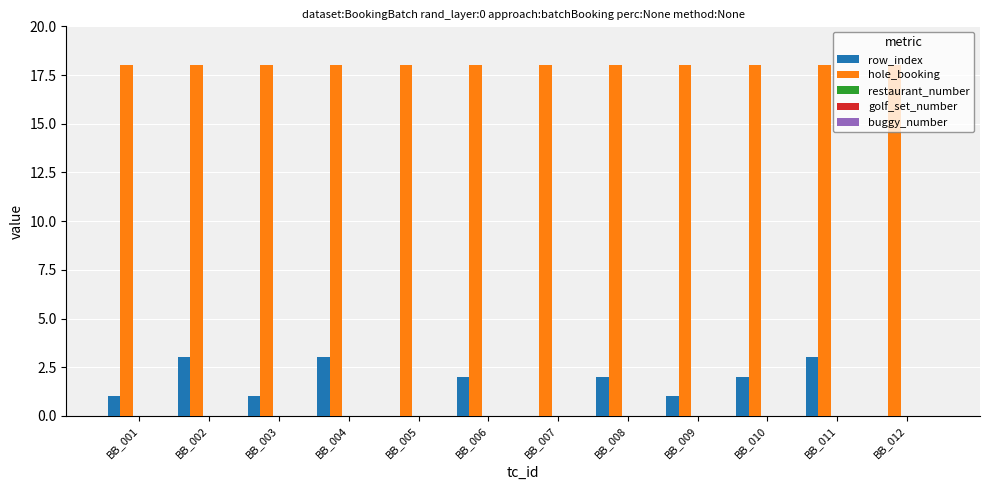

What is the greatest value displayed?

18